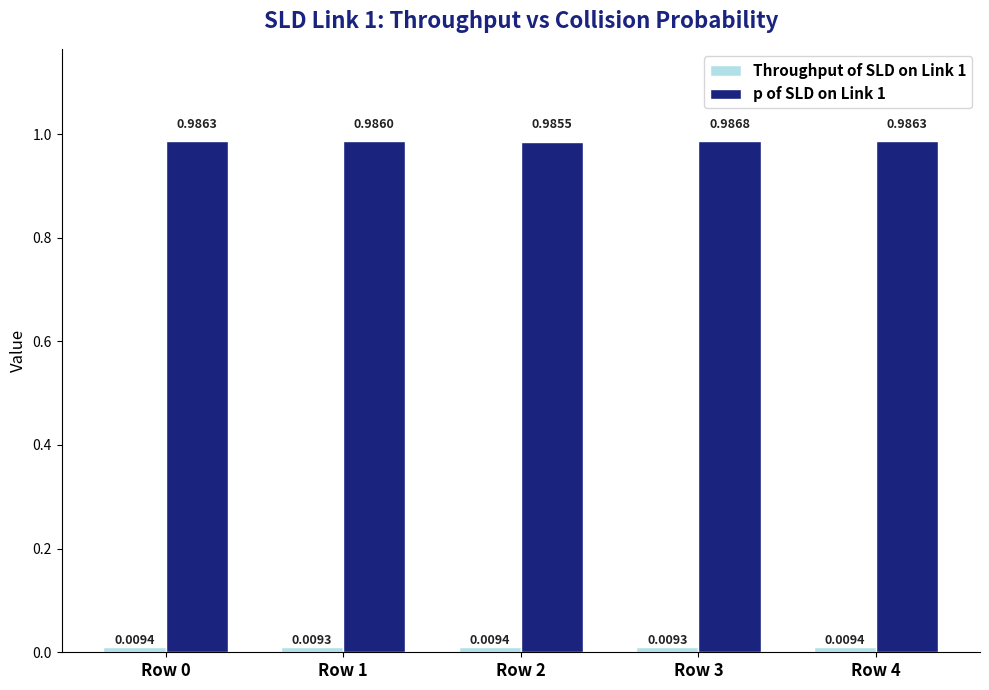

What is the sum of the p of SLD on Link 1 values at Row 1 and Row 2?

2.0